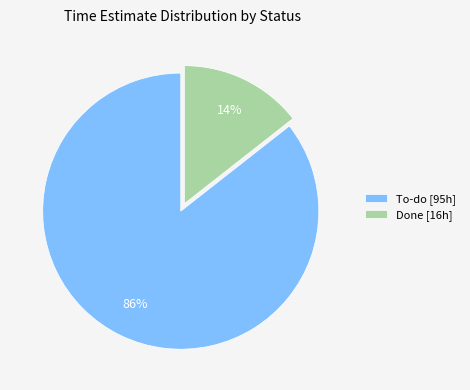

Does any single category account for the majority?

Yes